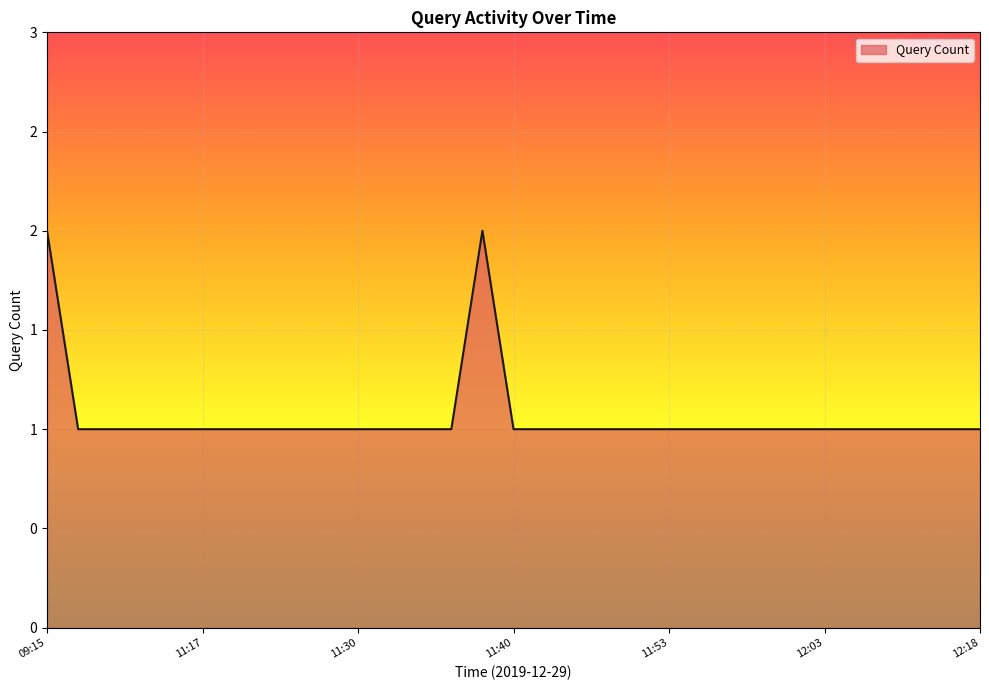

Does the chart have visible grid lines?

Yes